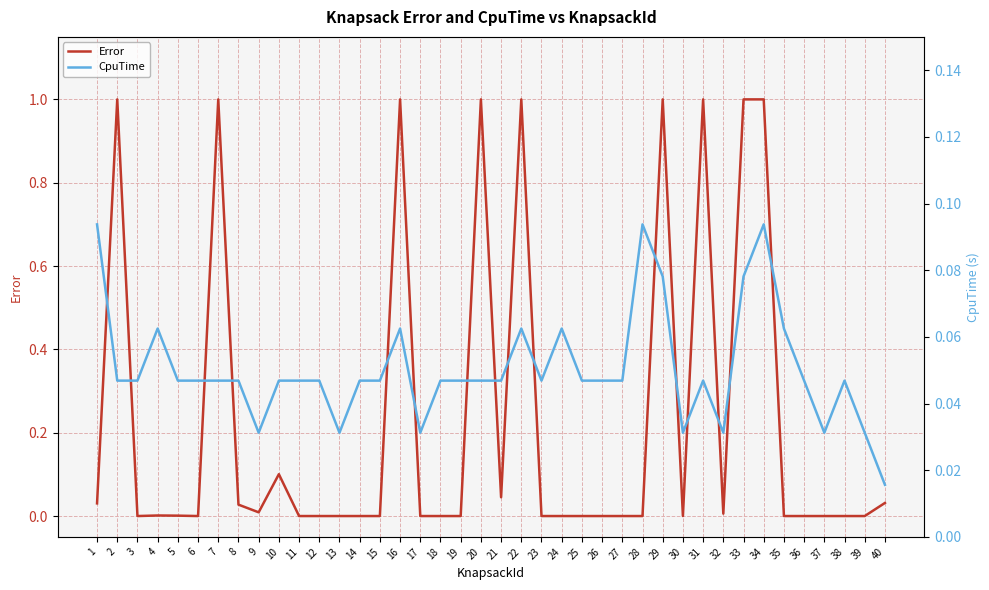

Which series ends up on top after the final intersection of Error and CpuTime?

Error